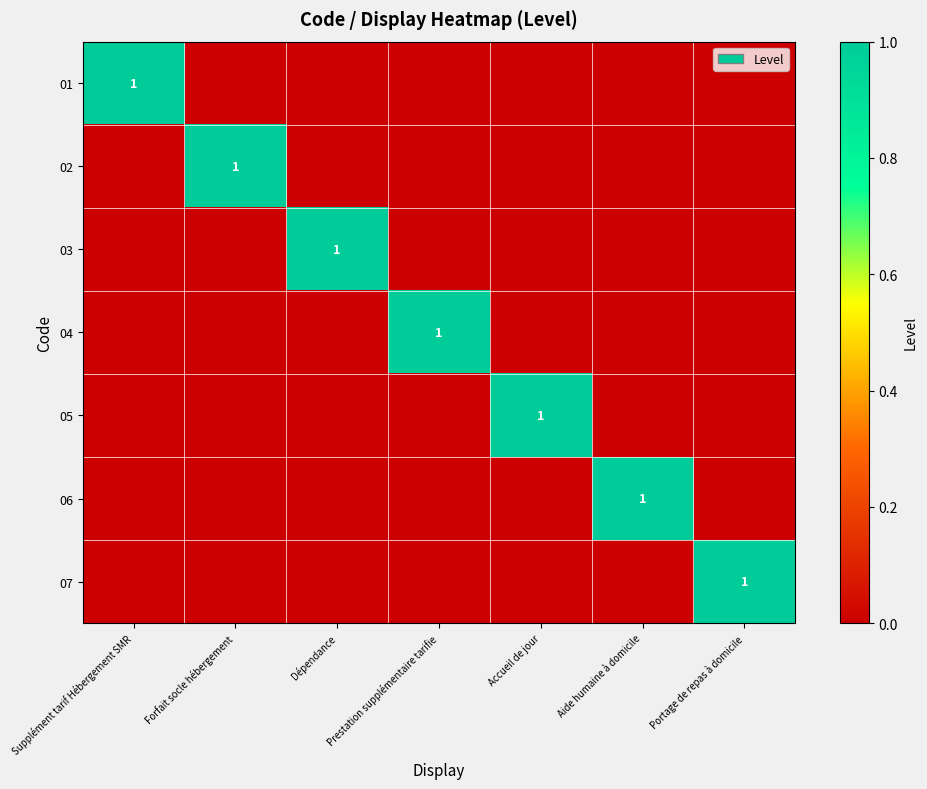

How many distinct data groups are displayed?

7